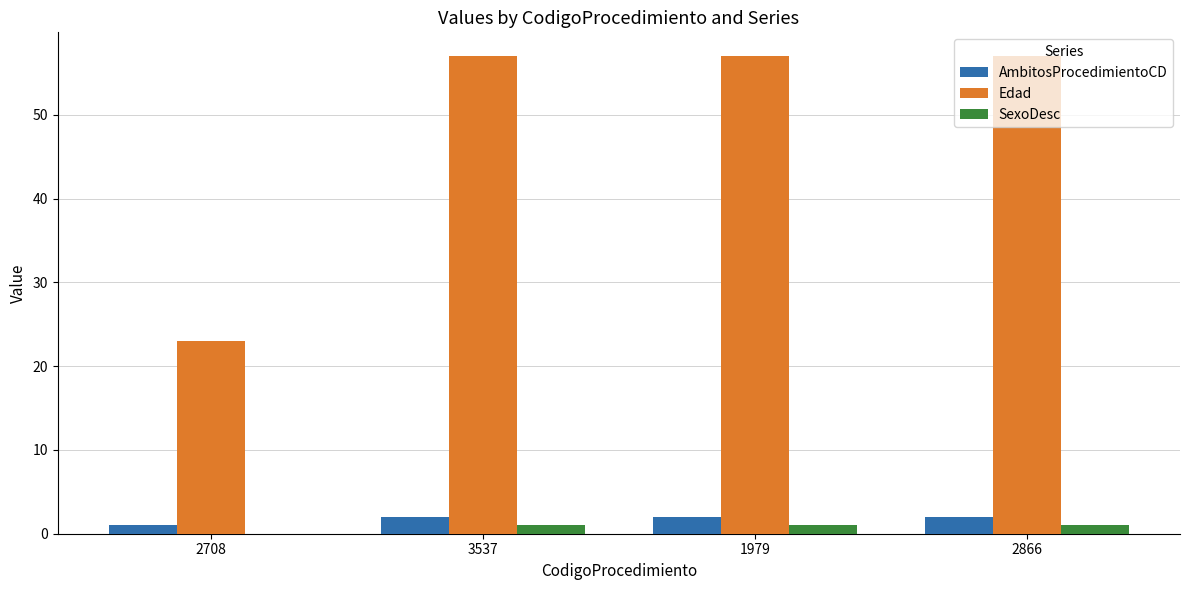

What is the spread (max minus min) of values at 1979?

56